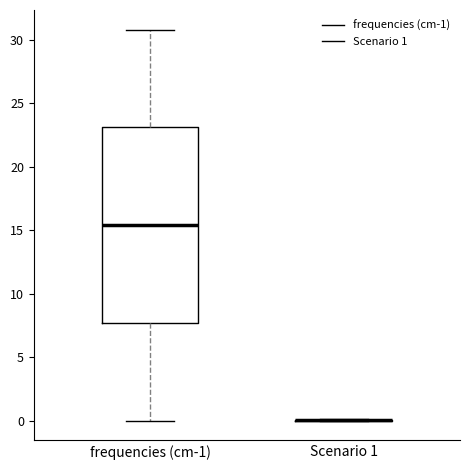

Reading left to right, read every box against the y-axis: the position of its median line, the range the box covers, and the ends of its whiskers. The values are not printed on the chart, so give them approximately, as read against the axis.

frequencies (cm-1): median 15.5, box 7.5 to 23.0, whiskers 0.0 to 31.0
Scenario 1: box collapsed to a line at 0.0, whiskers 0.0 to 0.0